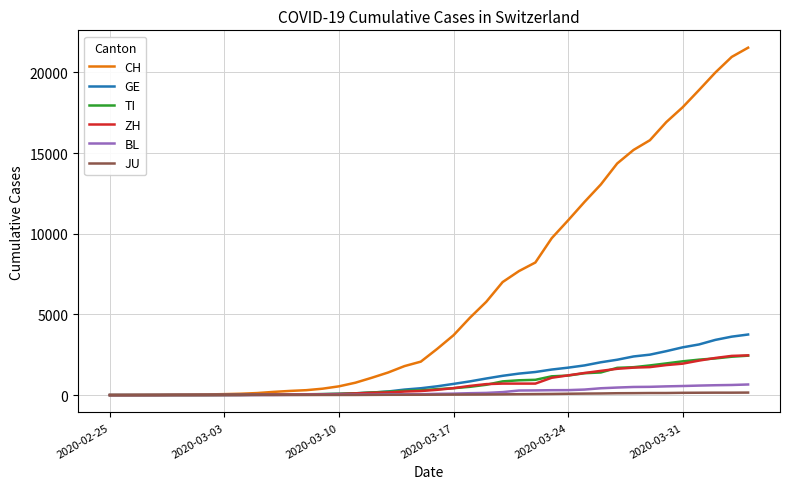

Which series has the largest total across all categories?

CH